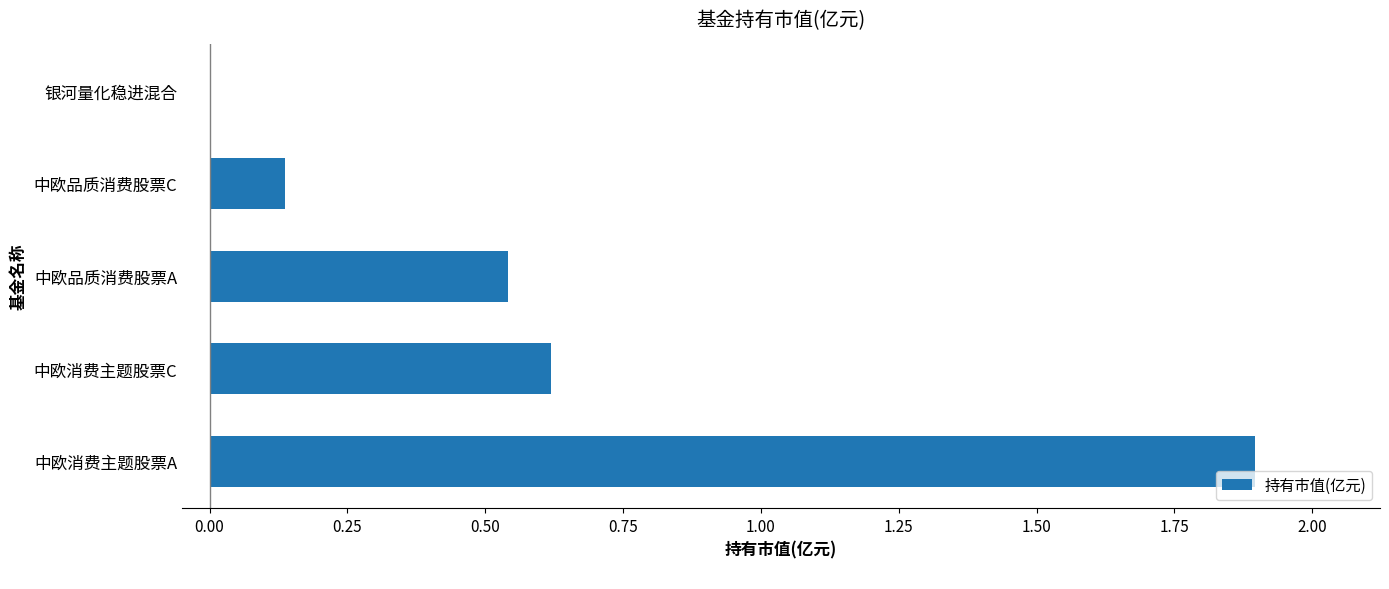

What is the sum of all values?

3.2